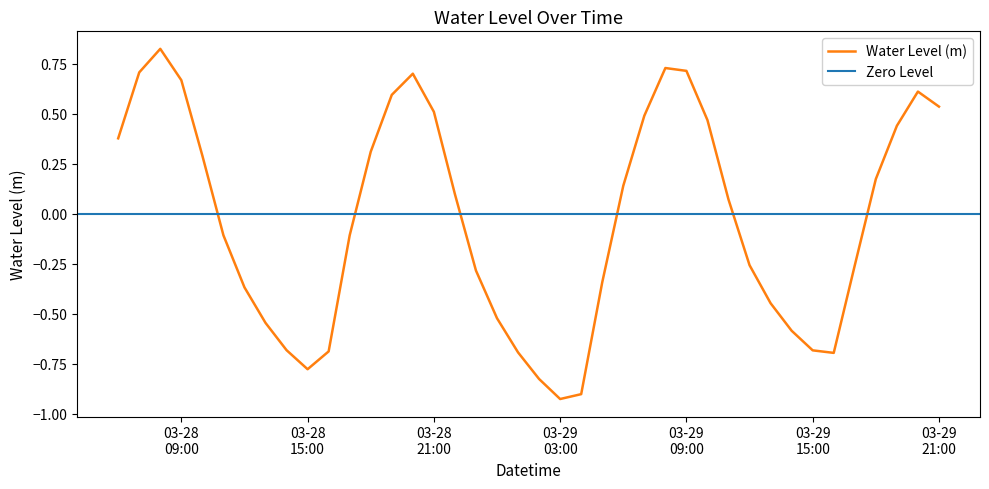

Is this an area chart (filled region under the line)?

No